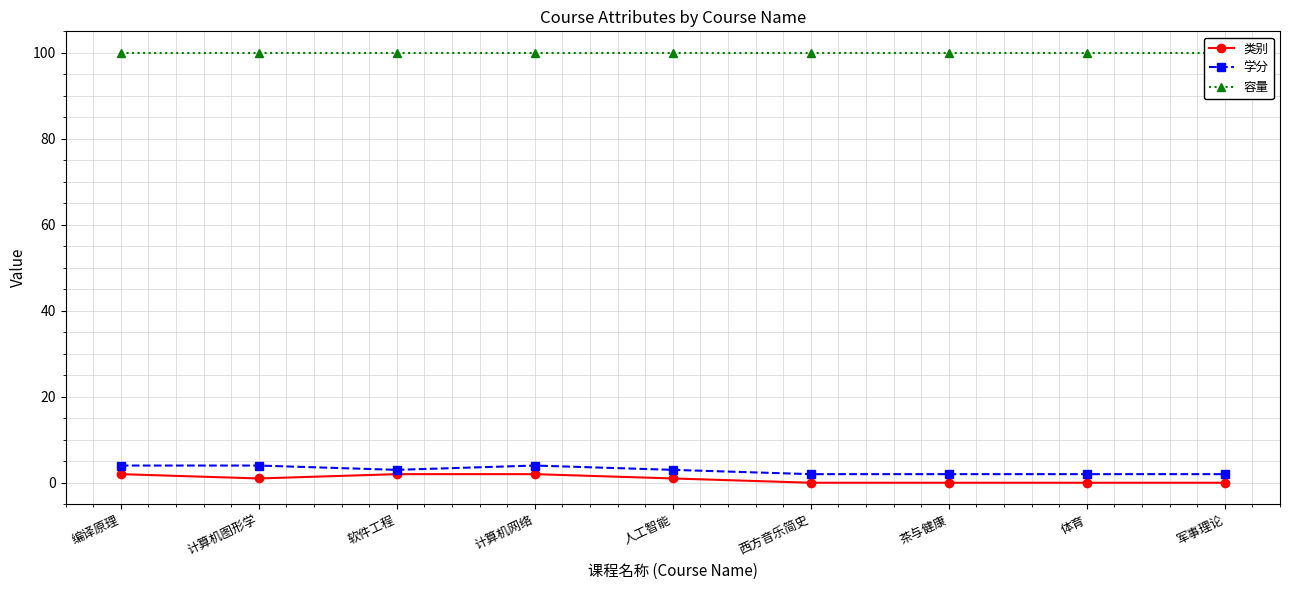

The 容量 series shows 25 at 编译原理. True or false?

False